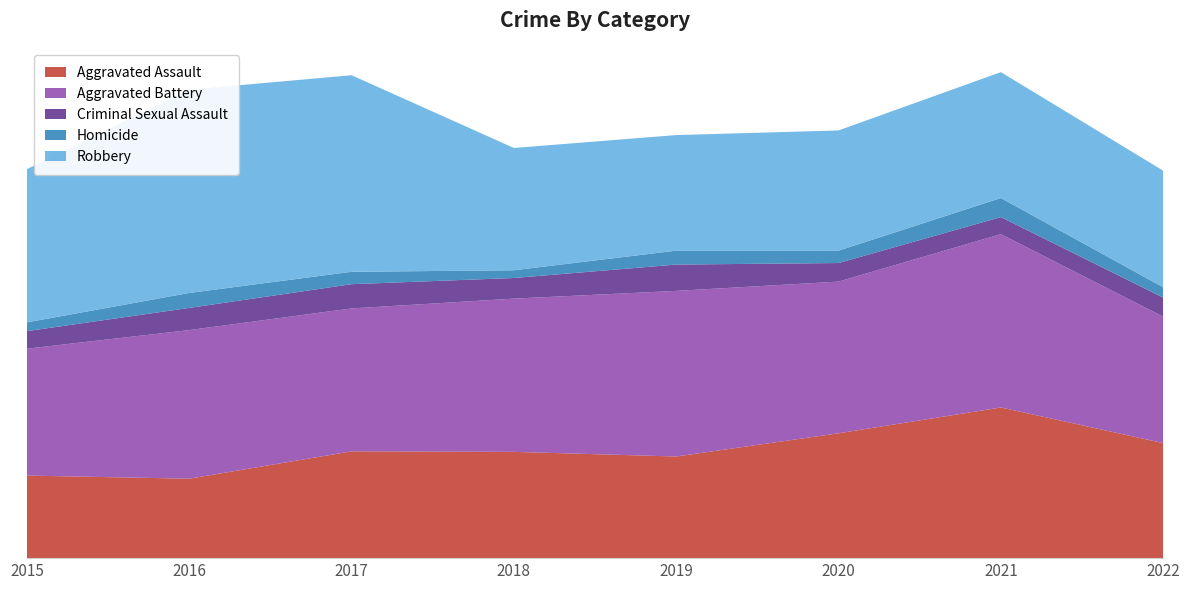

Reading left to right, extract all data points from this chart.

Aggravated Assault: 2015=160	2016=154	2017=207	2018=206	2019=197	2020=242	2021=292	2022=223
Aggravated Battery: 2015=246	2016=288	2017=277	2018=297	2019=321	2020=294	2021=336	2022=245
Criminal Sexual Assault: 2015=34	2016=43	2017=47	2018=40	2019=51	2020=36	2021=33	2022=37
Homicide: 2015=17	2016=29	2017=24	2018=15	2019=27	2020=24	2021=37	2022=20
Robbery: 2015=297	2016=394	2017=381	2018=237	2019=224	2020=233	2021=244	2022=226